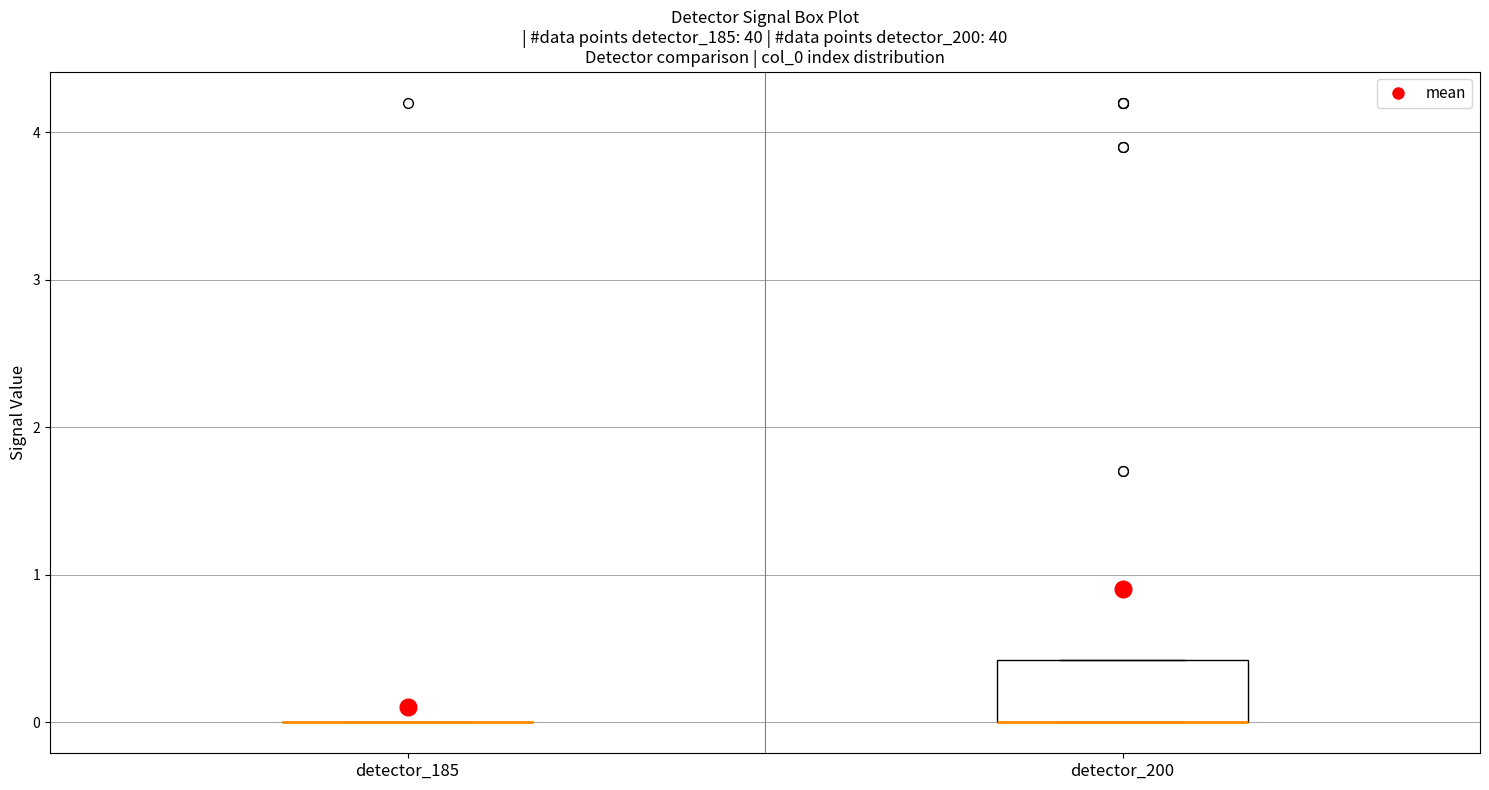

Reading left to right, transcribe this box plot: for each box, give where its median line is, the range the box spans, and where its two whiskers end, as read against the y-axis. The values are not printed on the chart, so give them approximately, as read against the axis.

detector_185: box collapsed to a line at 0.0, whiskers 0.0 to 0.0
detector_200: median 0.0 (drawn on the box's lower edge), box 0.0 to 0.4, whiskers 0.0 to 0.4